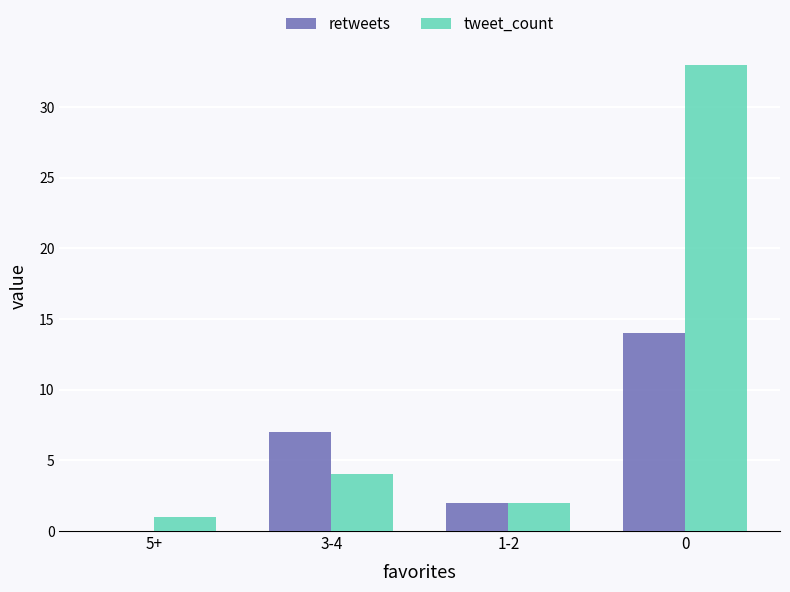

What is the highest value of the retweets series?

14